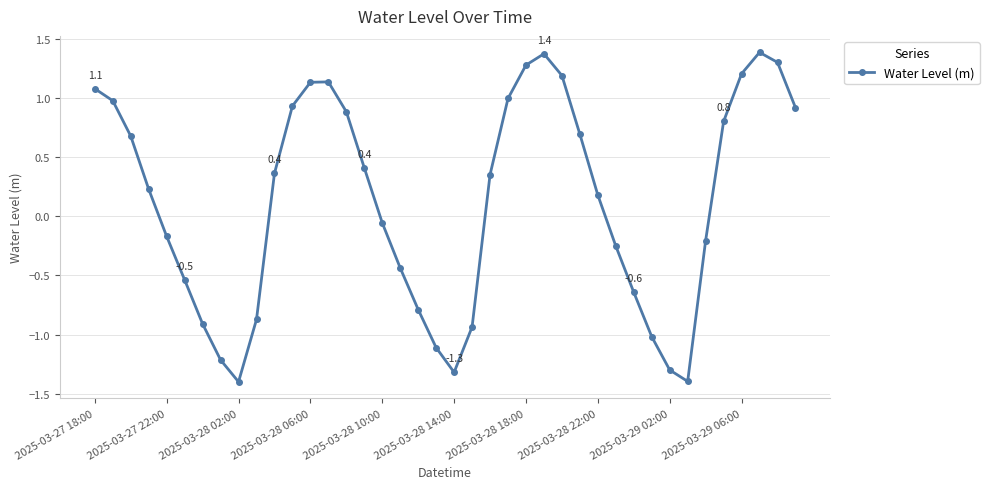

What is the maximum value shown in the chart?

1.4